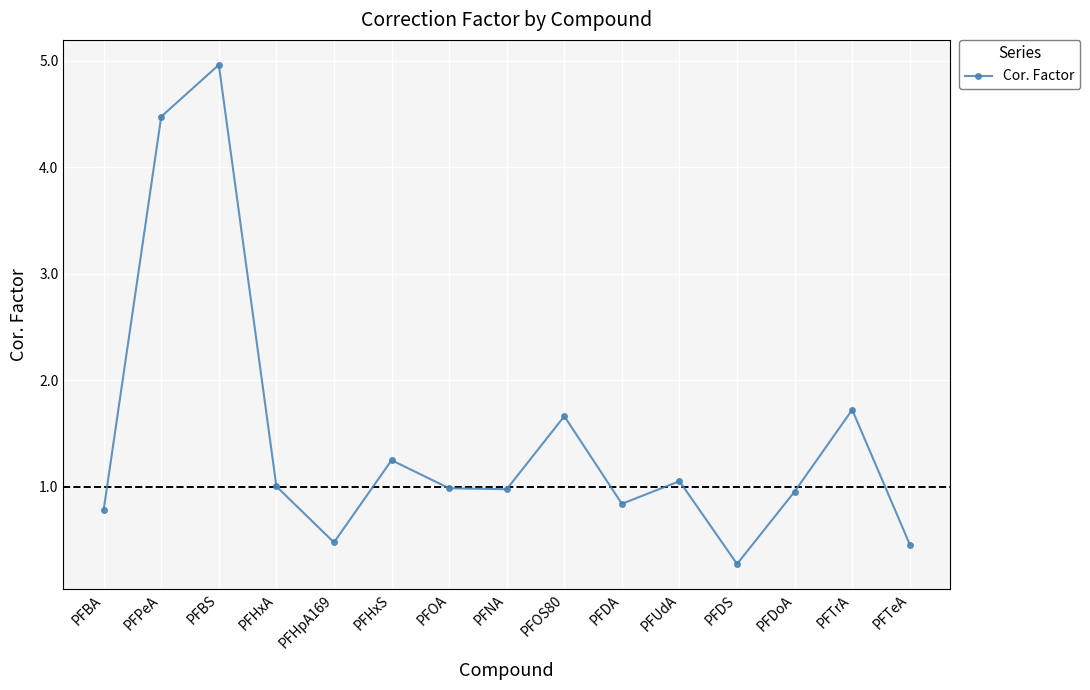

True or false: the data has more than 2 interior local peaks.

True